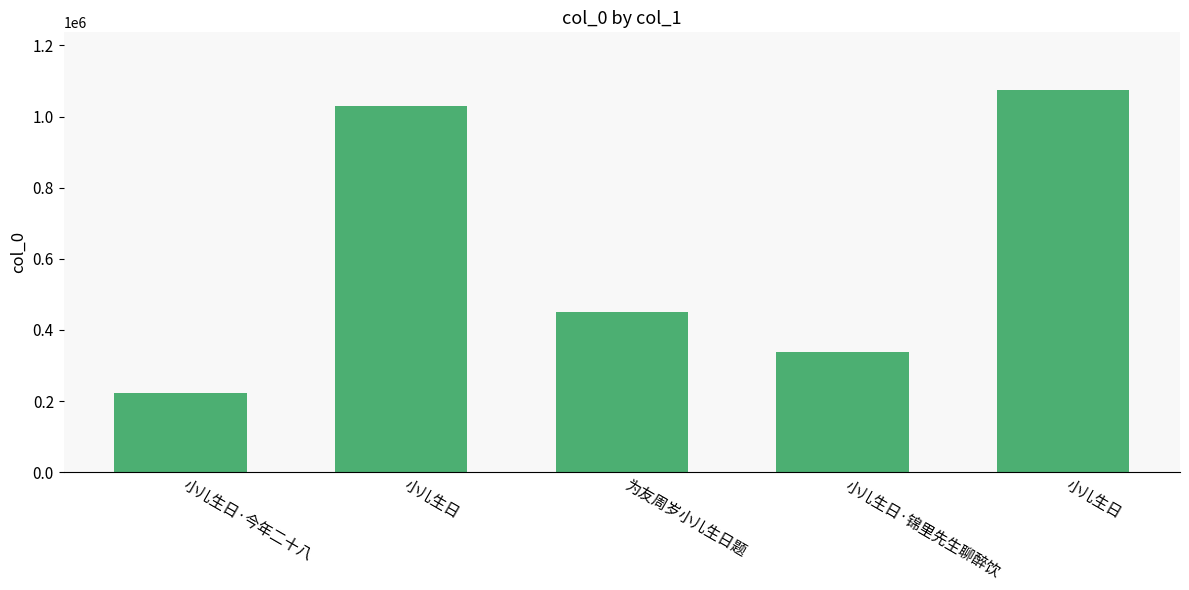

At which category does the chart reach its minimum across all series?

小儿生日·今年二十八